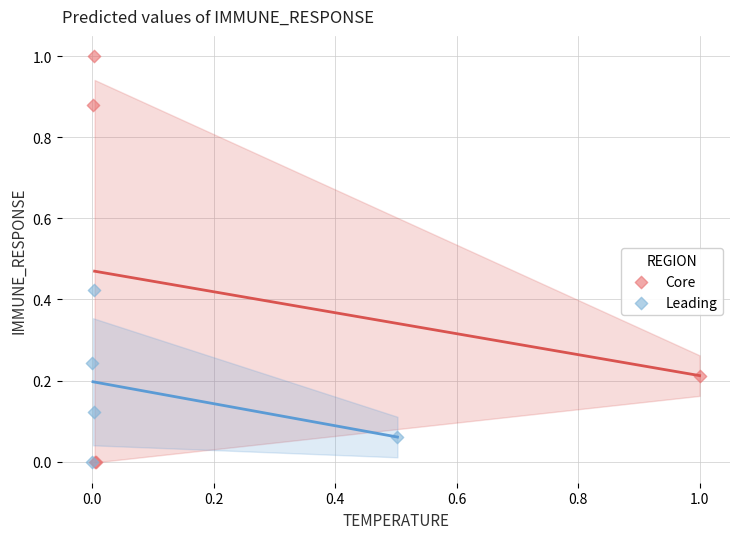

Which series has the largest Y range (max minus min)?

Core